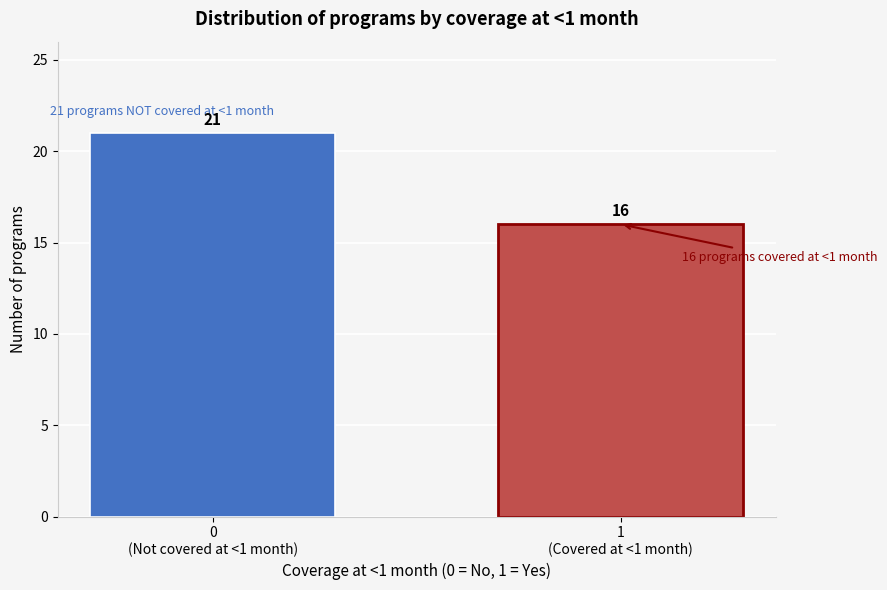

Reading left to right, list all the values displayed in this chart.

21	16